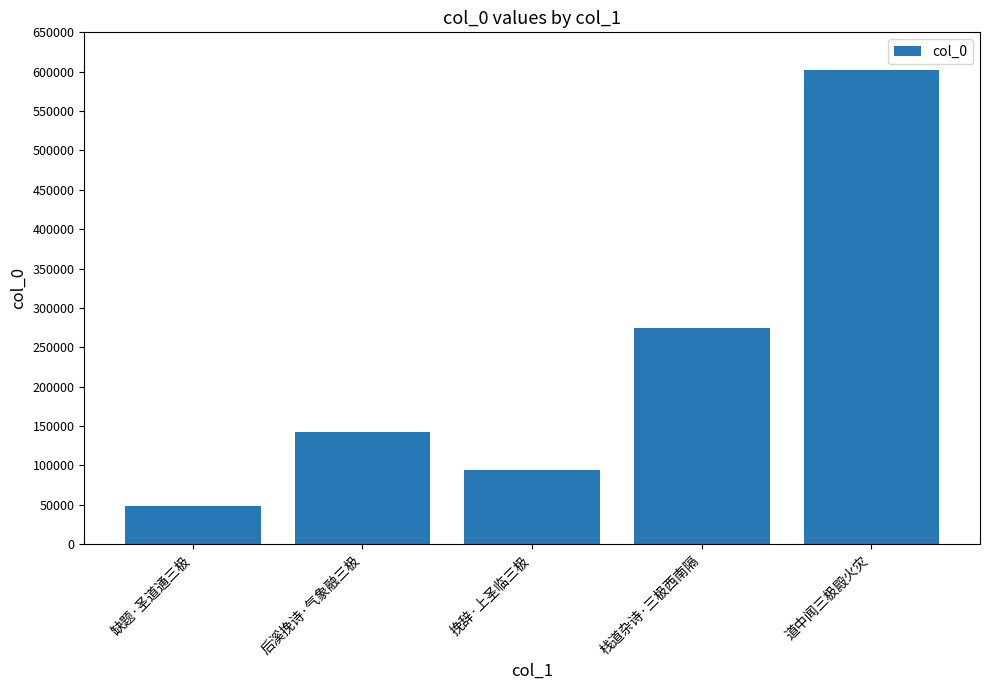

How many categories are shown in the chart?

5